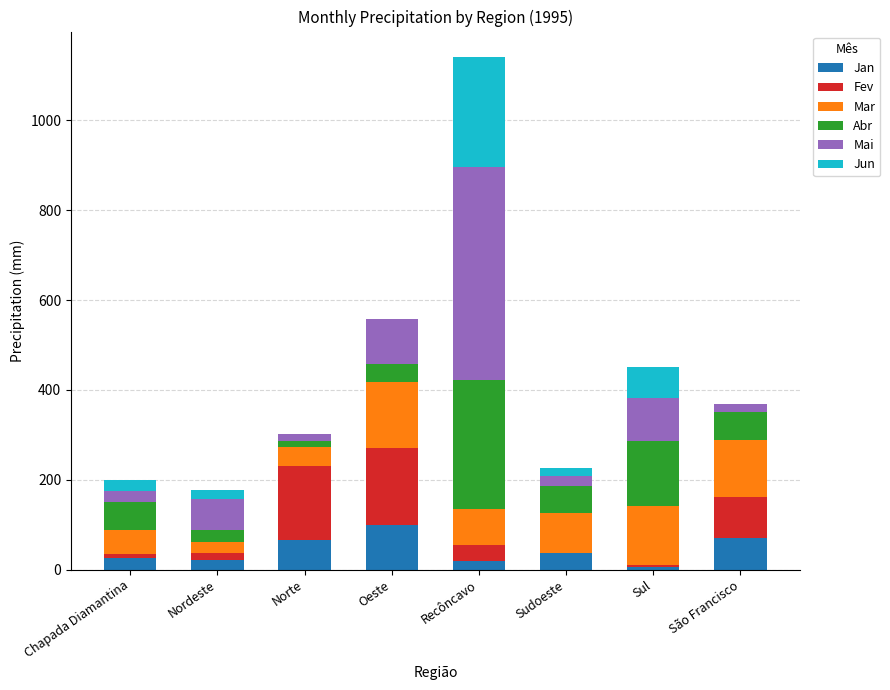

What is the sum of all Jan values?

344.1